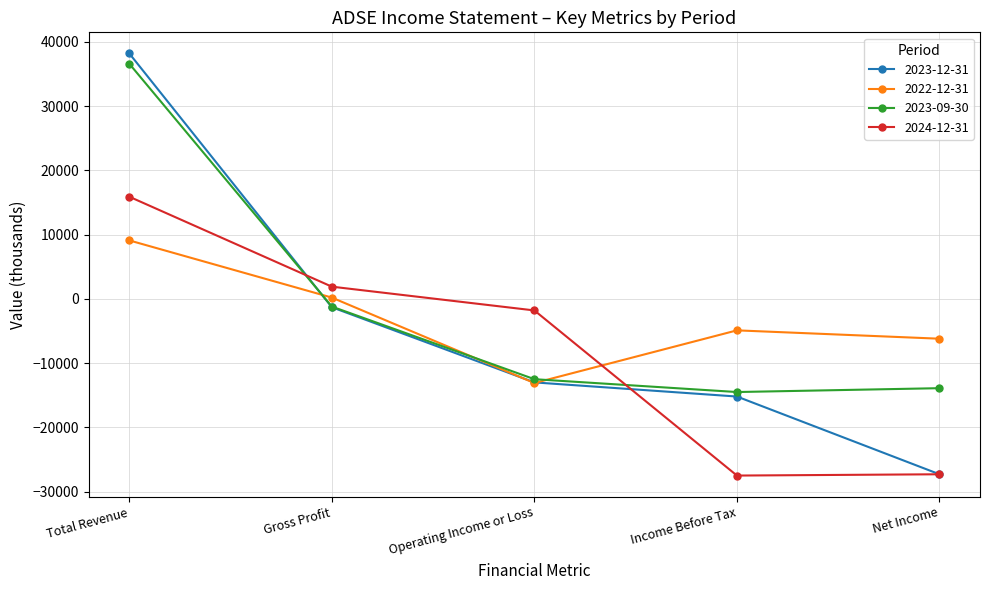

Between Total Revenue and Operating Income or Loss, which series saw the biggest shift?

2023-12-31